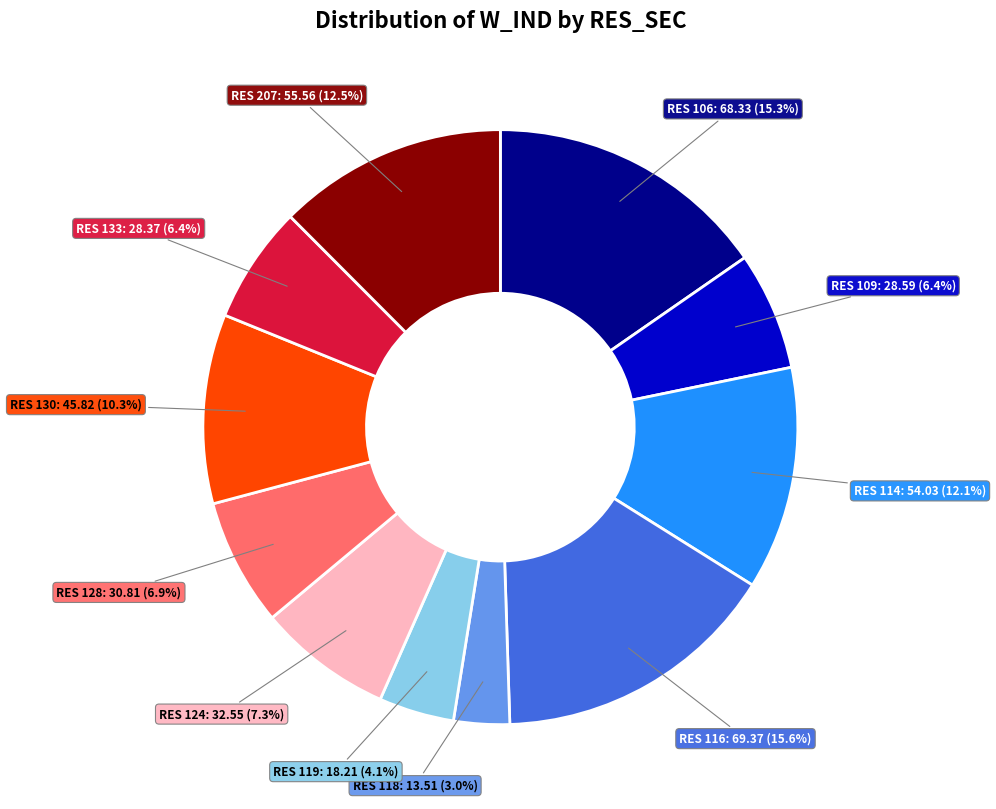

Is there a majority slice in this chart?

No